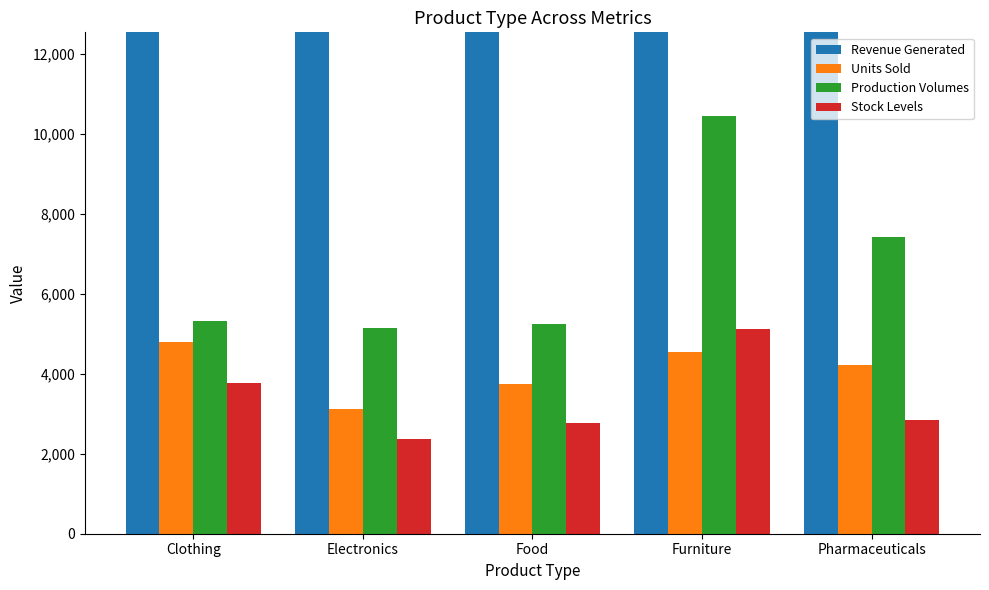

What is the difference between the second highest and second lowest values in the Stock Levels series?

992.0